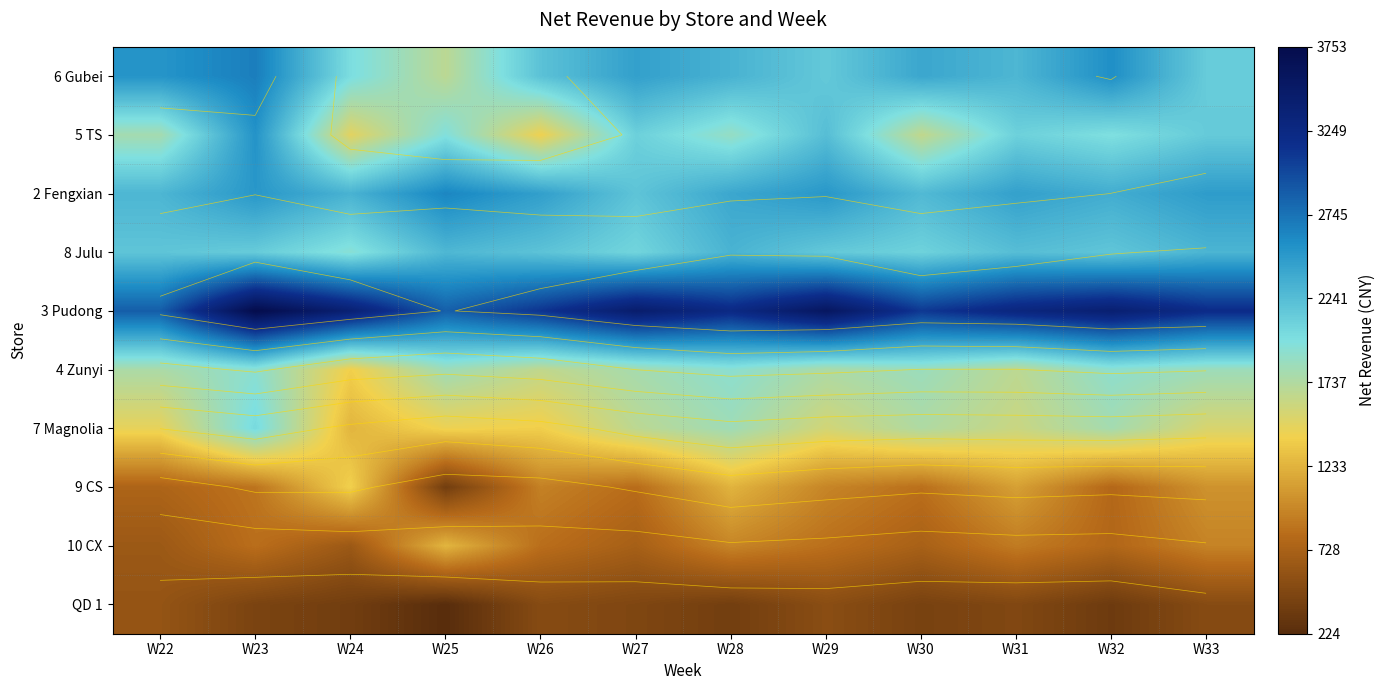

How many data points in 10 CX are above 837?

6